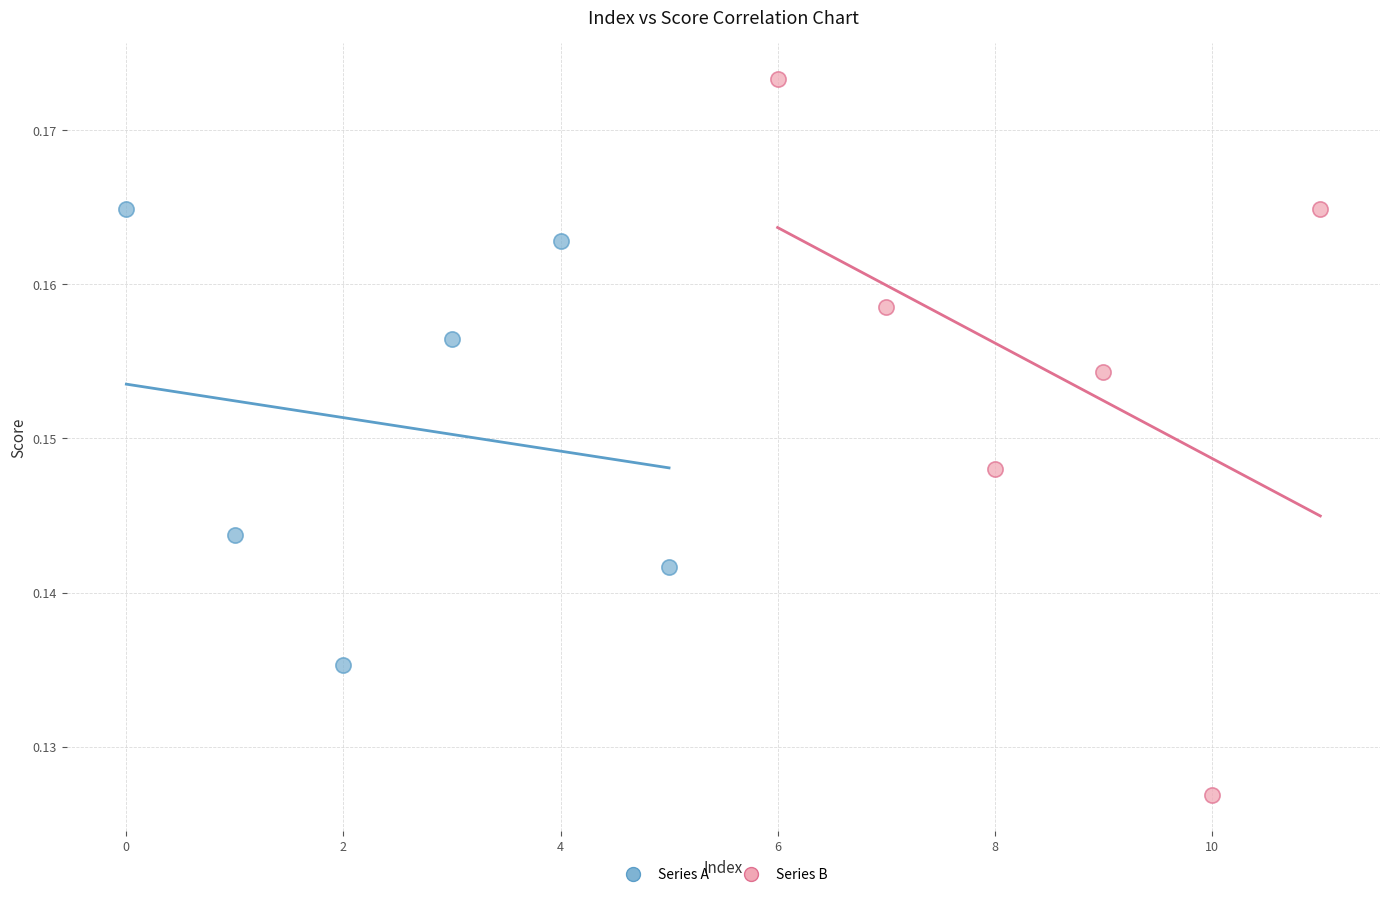

Which series has the widest spread of Y values?

Series B